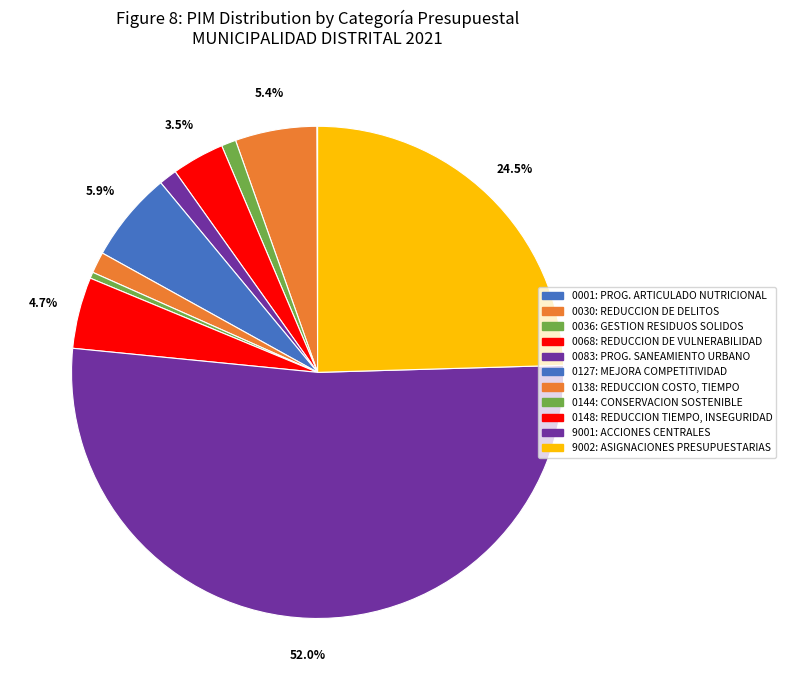

Which slice represents more than half of the pie?

9001: ACCIONES CENTRALES